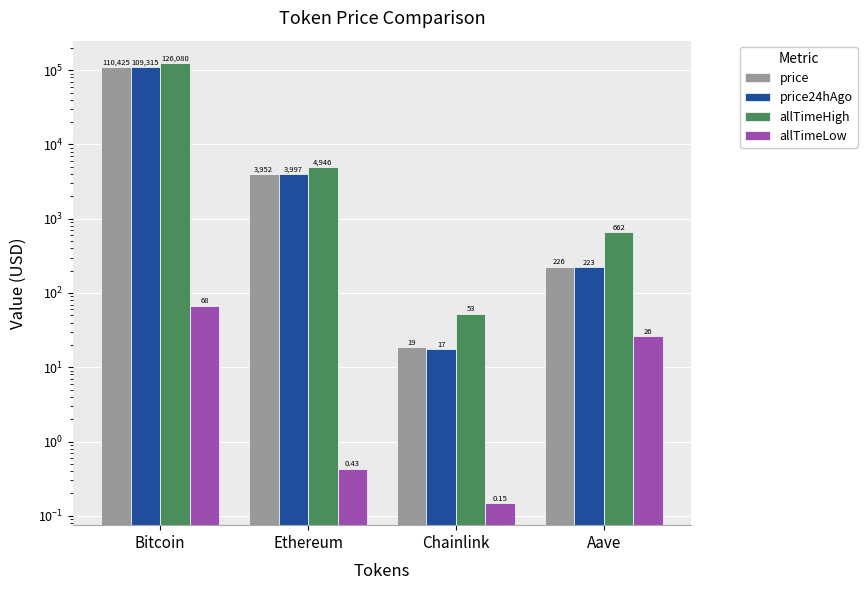

Reading right to left, list all the values displayed in this chart.

price: Aave=226.1	Chainlink=18.8	Ethereum=3952.5	Bitcoin=110425.0
price24hAgo: Aave=223.2	Chainlink=17.5	Ethereum=3997.1	Bitcoin=109315.0
allTimeHigh: Aave=661.7	Chainlink=52.7	Ethereum=4946.1	Bitcoin=126080.0
allTimeLow: Aave=26.0	Chainlink=0.1	Ethereum=0.4	Bitcoin=67.8